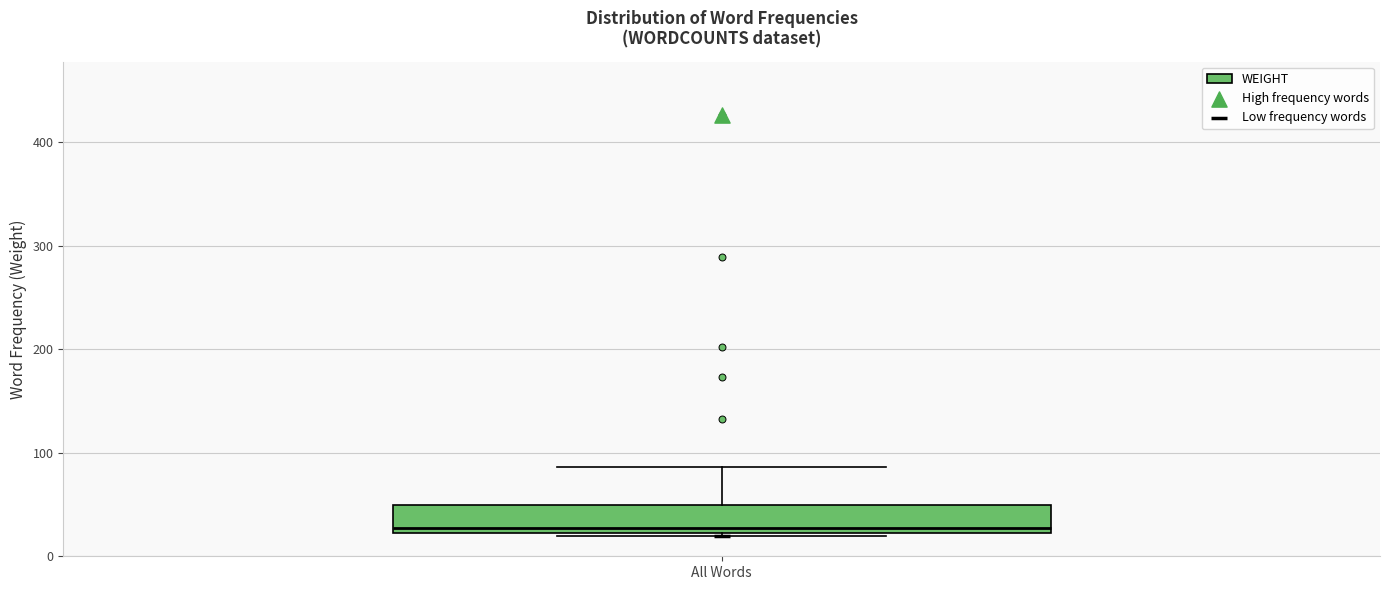

Read this box plot against the y-axis: the position of the median line, the range covered by the box, and the ends of both whiskers. The values are not printed on the chart, so give them approximately, as read against the axis.

median 30, box 20 to 50, whiskers 20 to 90